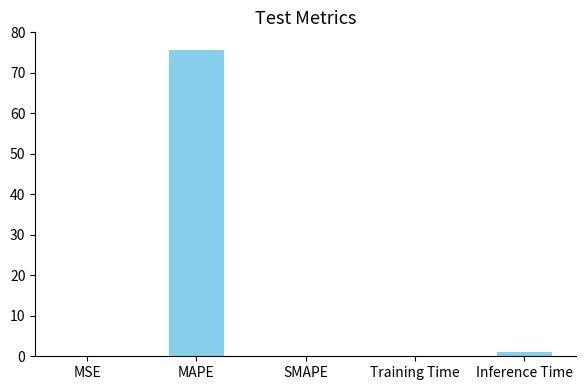

Is it true that the value at MAPE is 75.6?

True